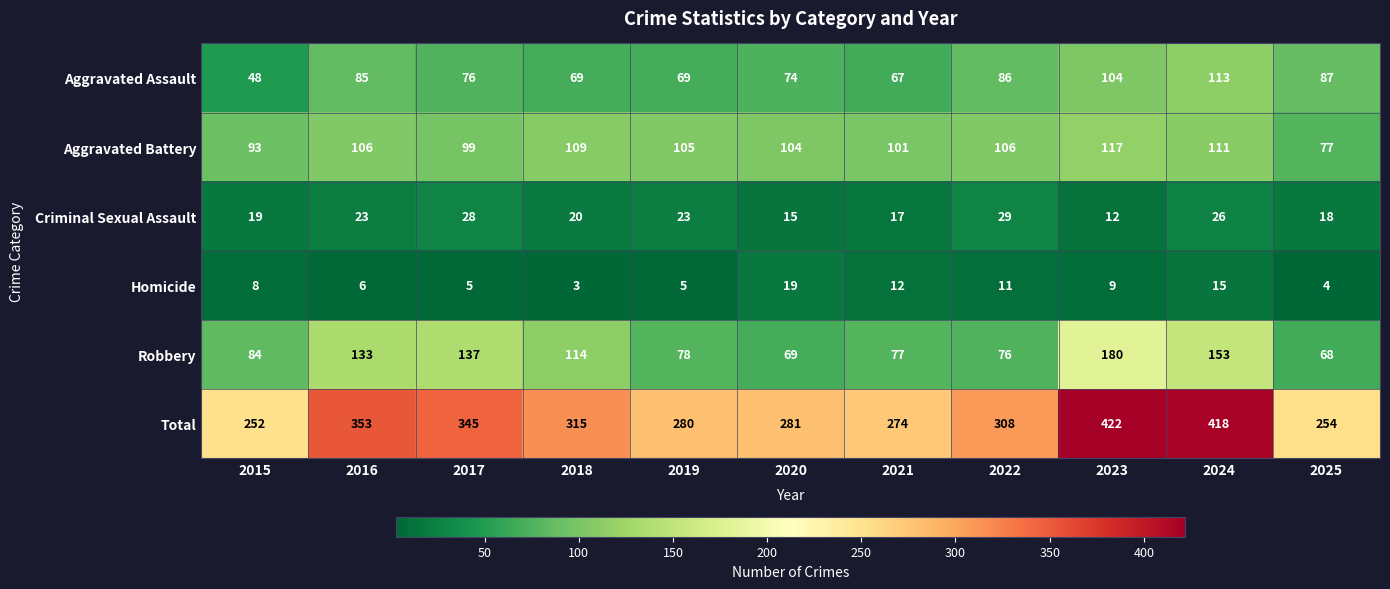

What is the sum of all Criminal Sexual Assault values?

230